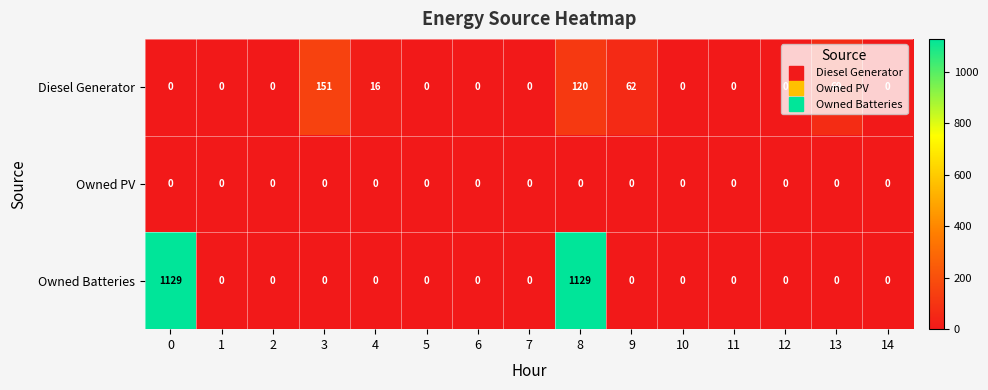

List the series in order of their overall mean, lowest first.

Owned PV, Diesel Generator, Owned Batteries